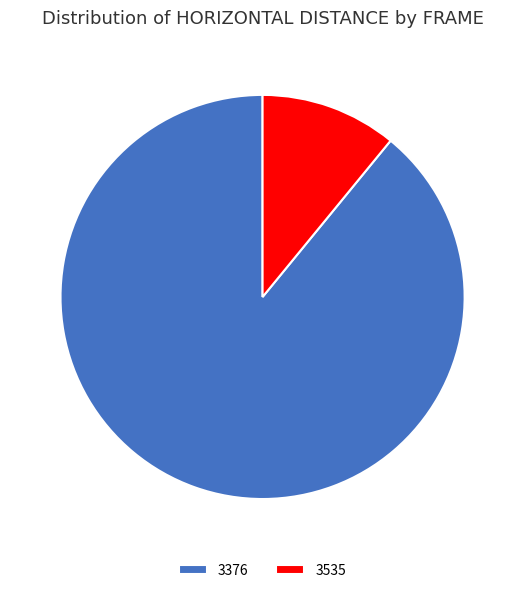

Which slice is the largest?

3376